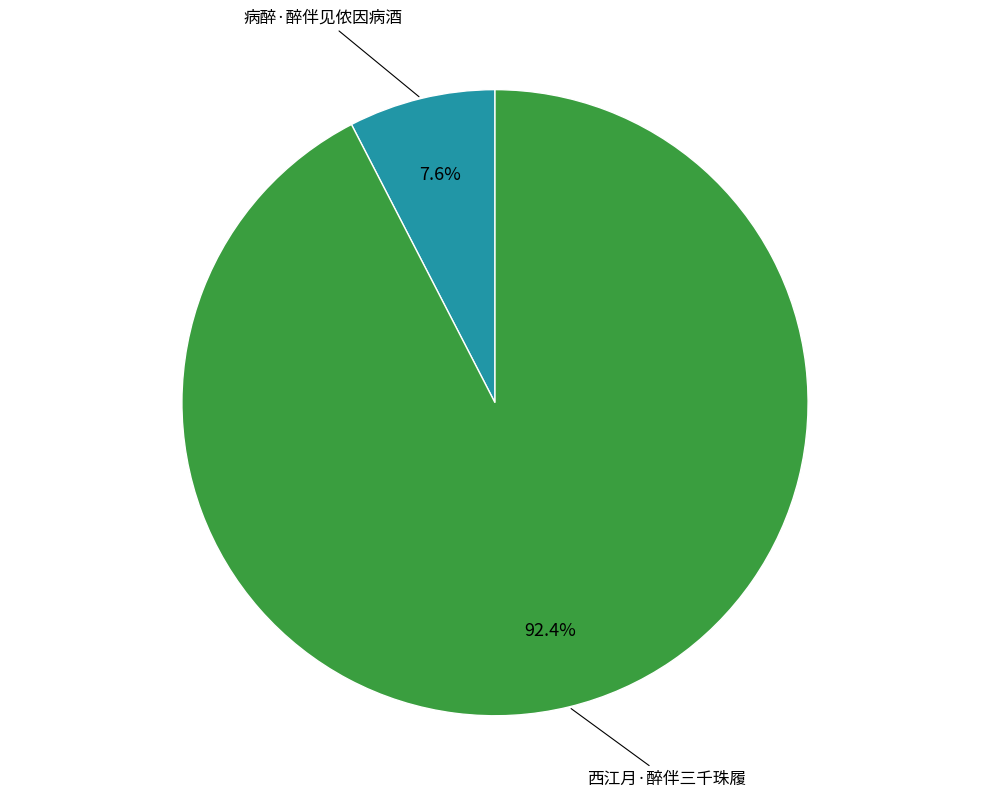

Does any single category account for the majority?

Yes